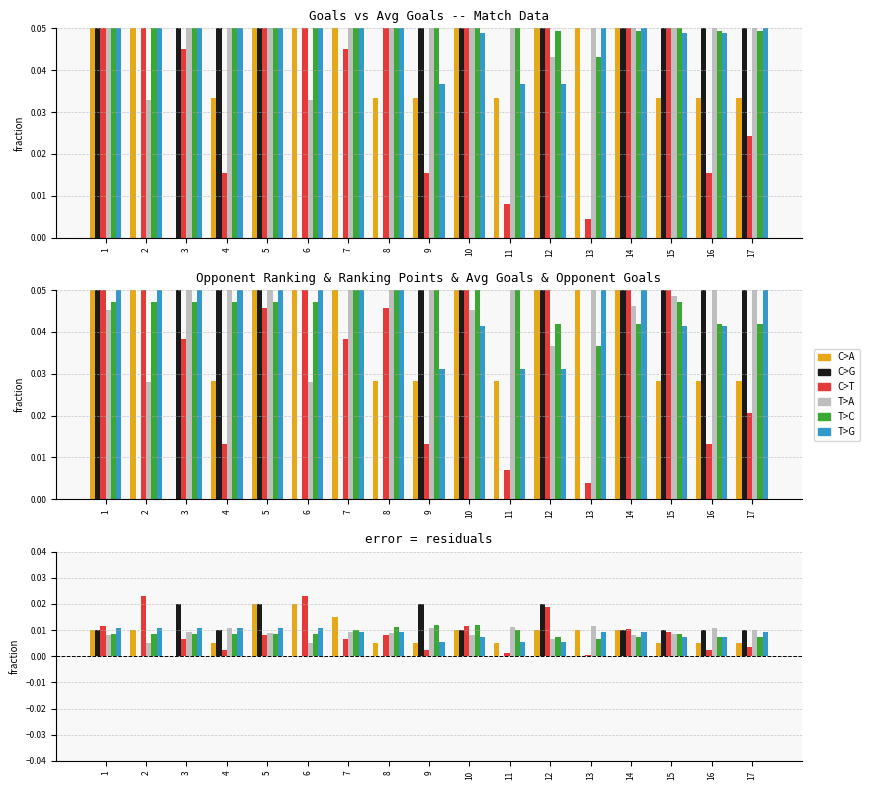

How many series are shown in this chart?

6